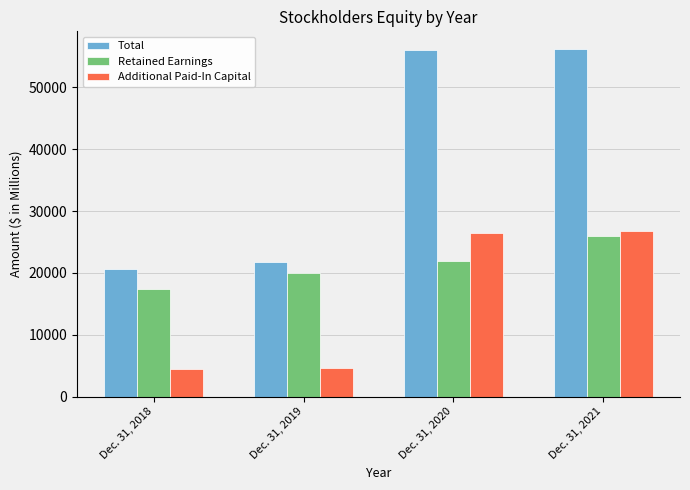

What is the spread (max minus min) of values at Dec. 31, 2020?

34085